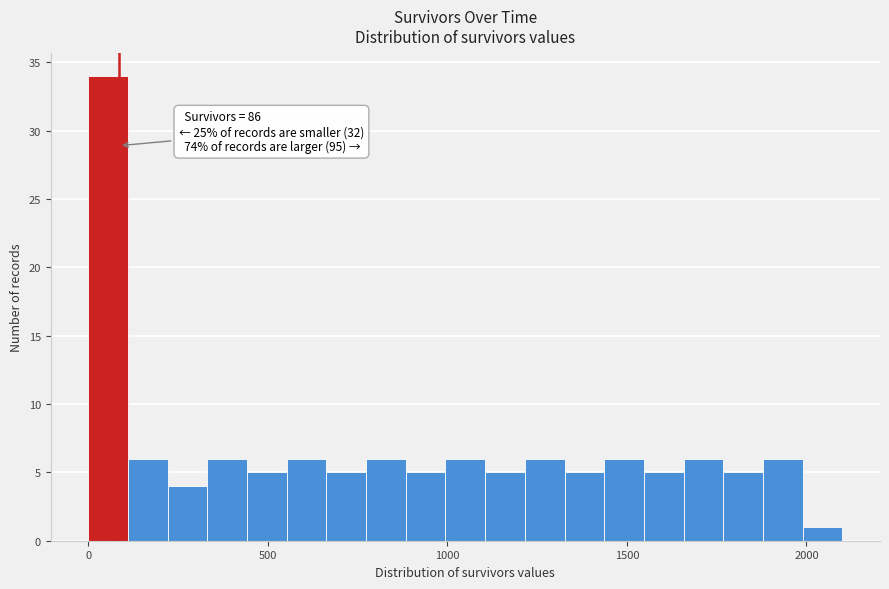

Around what value on the x-axis is the tallest bar? Give the approximate position of its centre, as read against the axis.

50